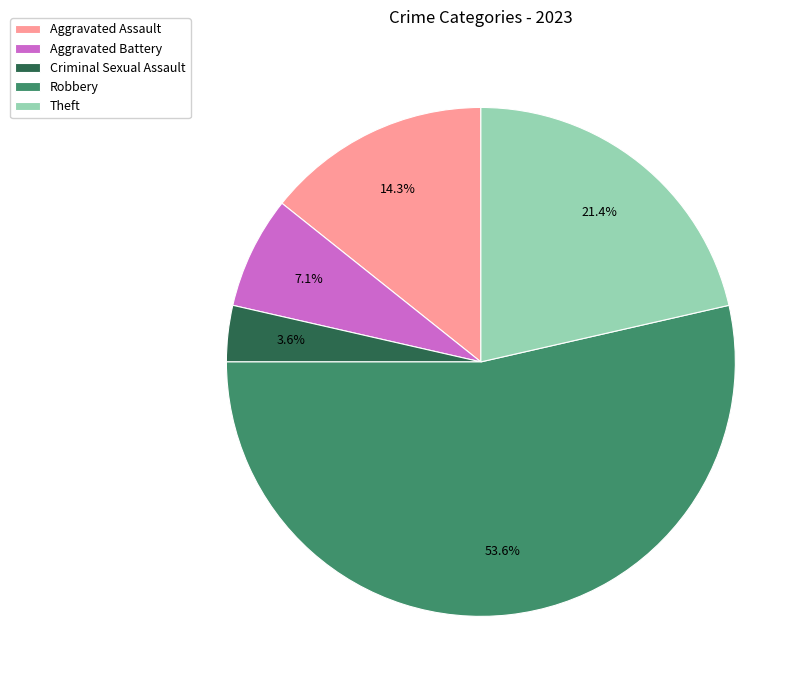

How many slices are in this pie chart?

5